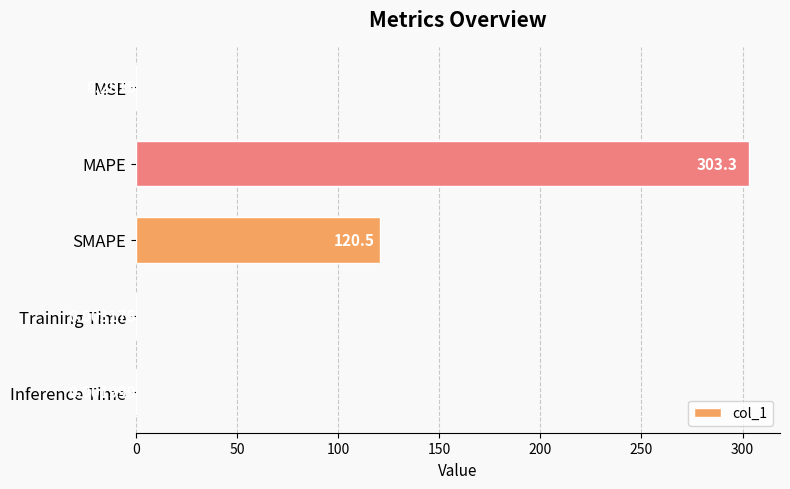

What is the sum of the values at SMAPE and MAPE?

423.8